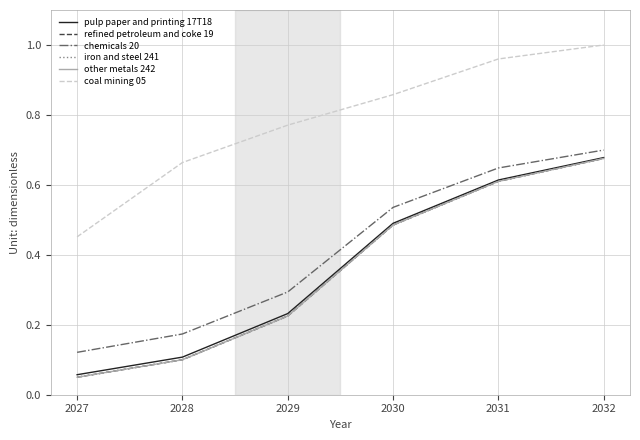

What is the difference between the refined petroleum and coke 19 values at 2032 and 2031?

0.1